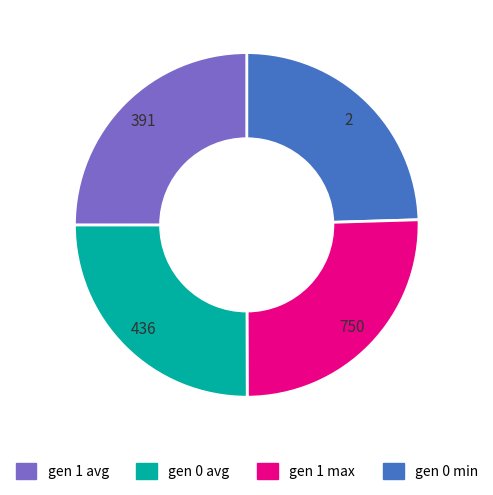

Is there a majority slice in this chart?

No